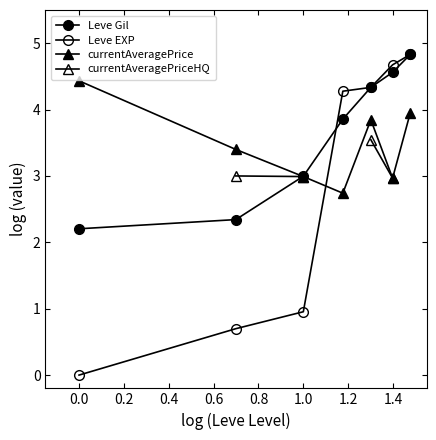

How many positive values does the currentAveragePriceHQ series have?

4